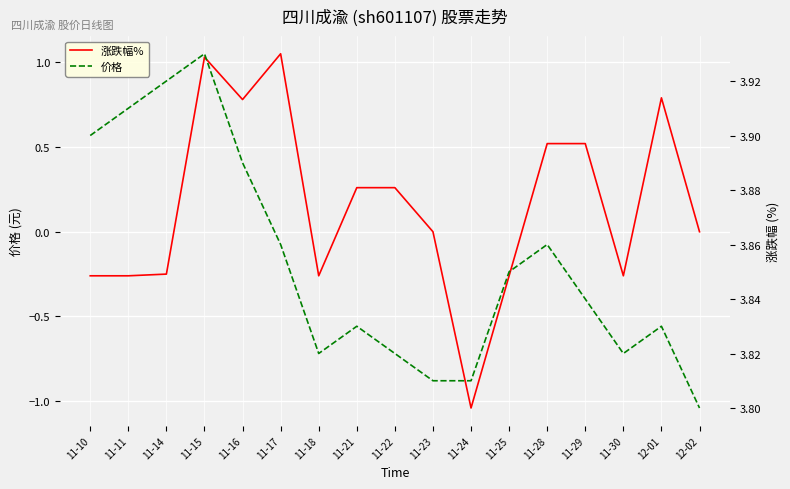

What is the label of the 8th point from the left?

11-21